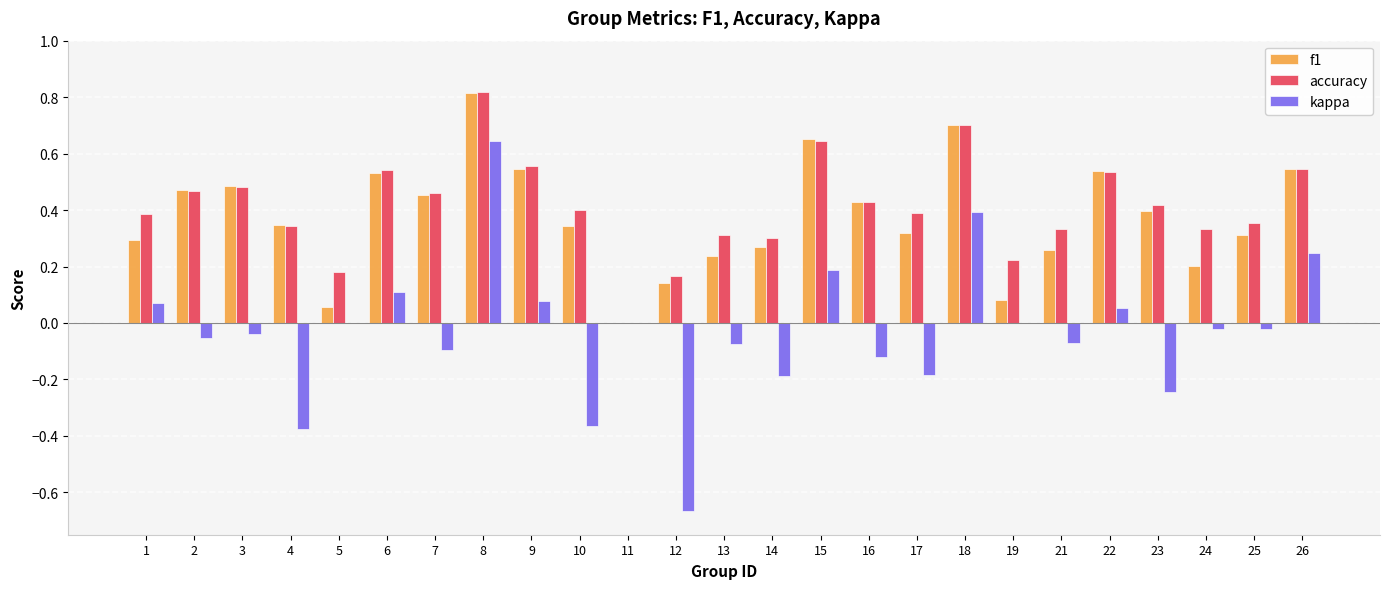

What is the sum of all accuracy values?

10.3